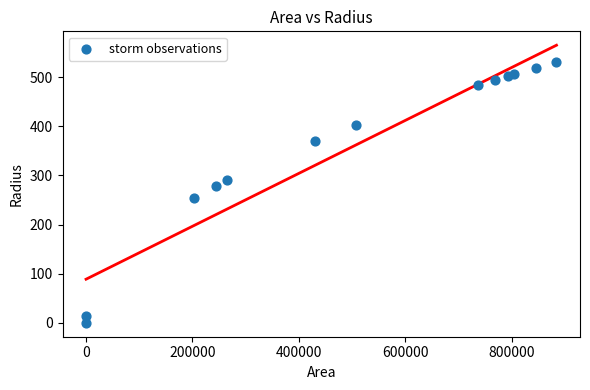

What is the range of Y values (max minus min)?

530.6